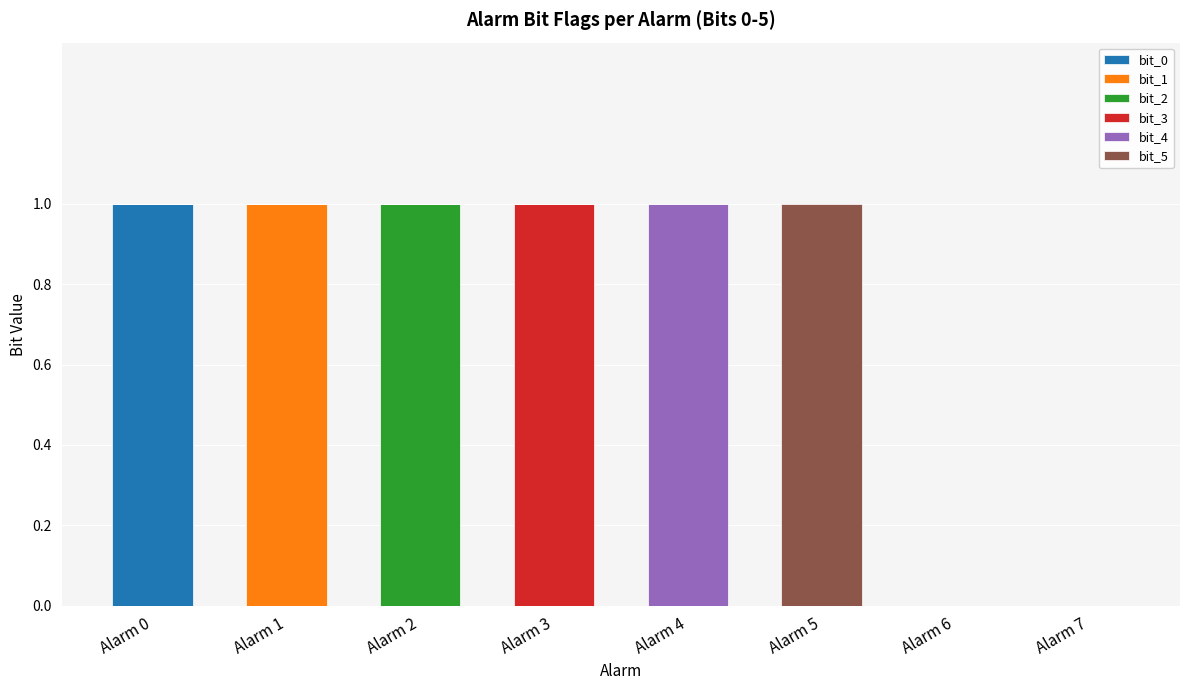

At which label does bit_0 reach its peak?

Alarm 0